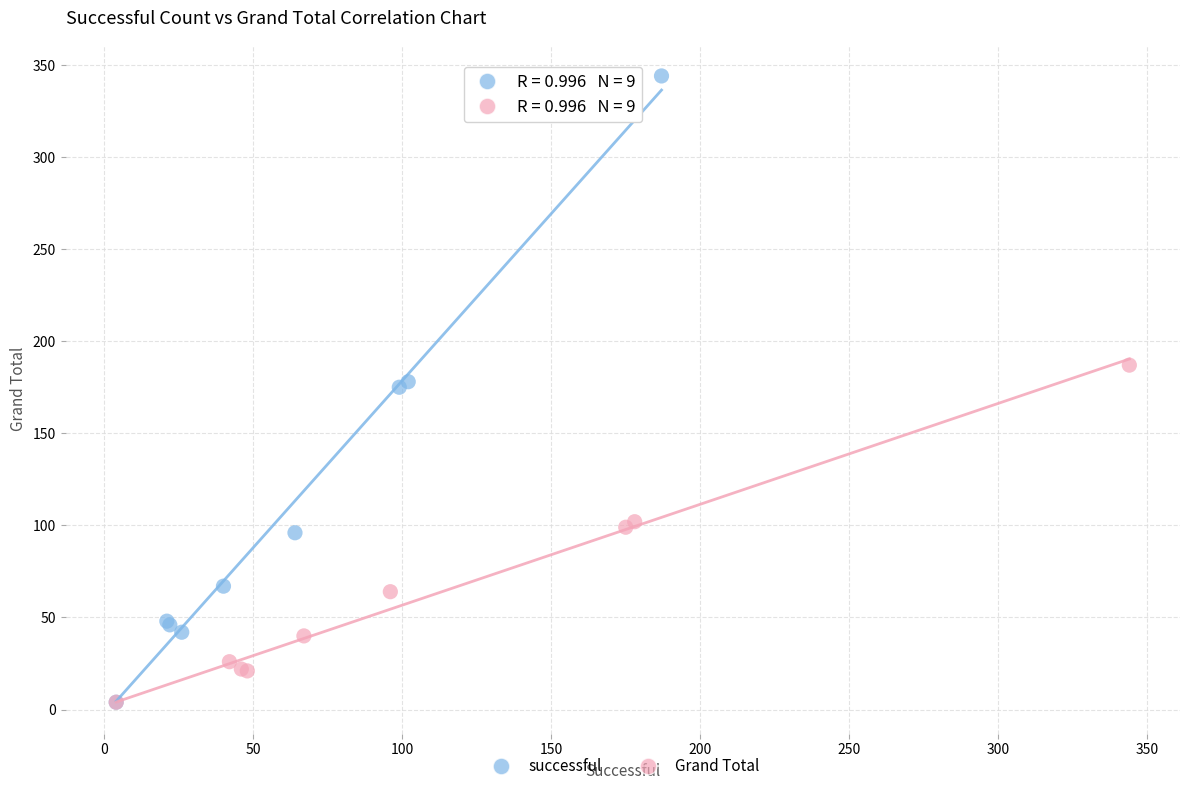

Which series contains the highest Y value?

successful